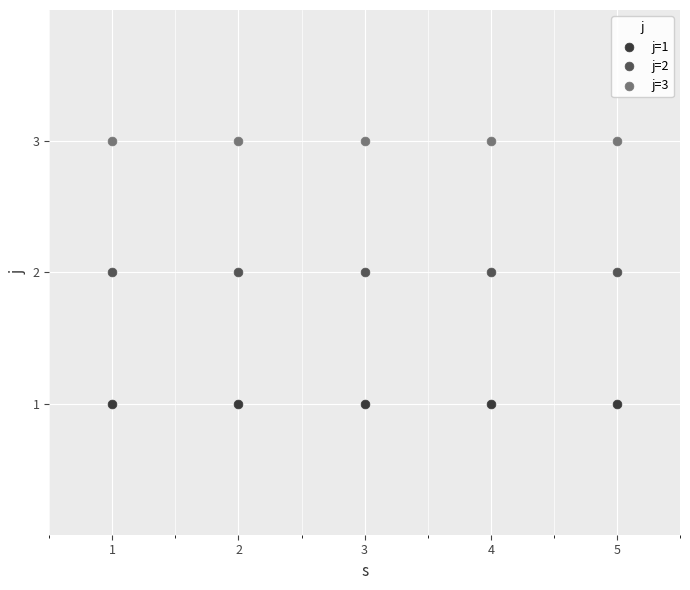

Which series contains the highest Y value?

j=3